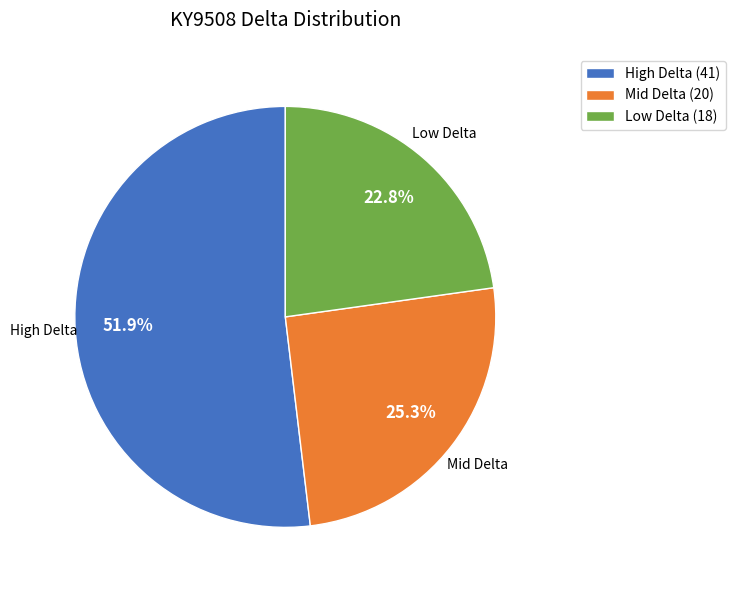

Which slice is the largest?

High Delta (41)